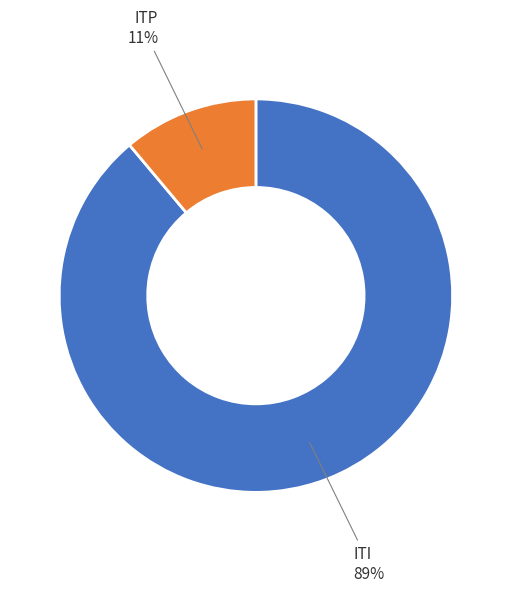

Which category has the smallest portion of the pie?

ITP